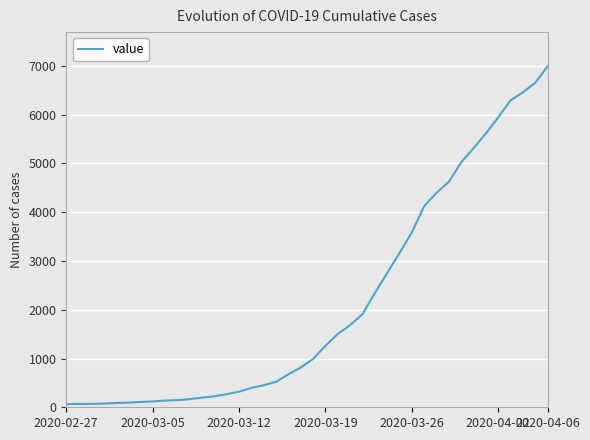

What is the difference between the maximum and minimum values?

6931